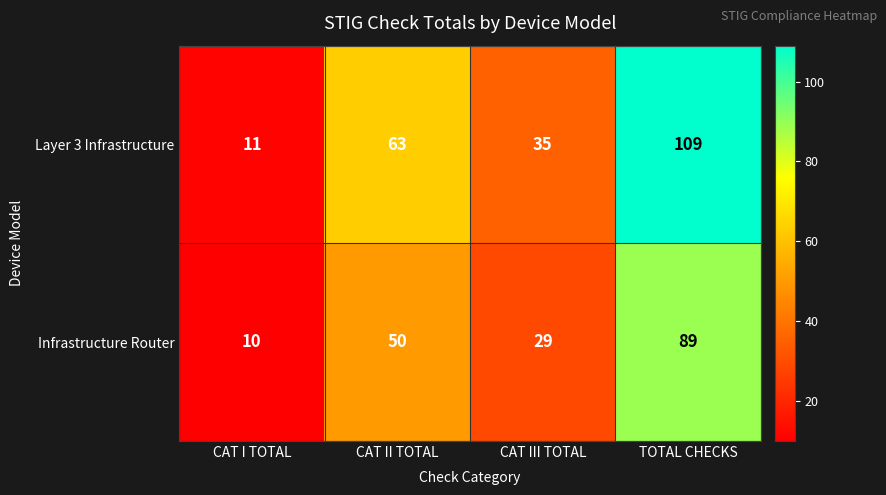

List the series in order of their peak value, lowest first.

Infrastructure Router, Layer 3 Infrastructure